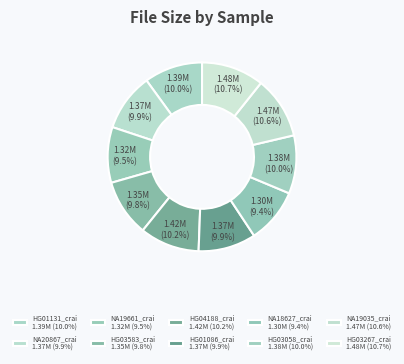

Which category has the biggest portion of the pie?

HG03267_crai